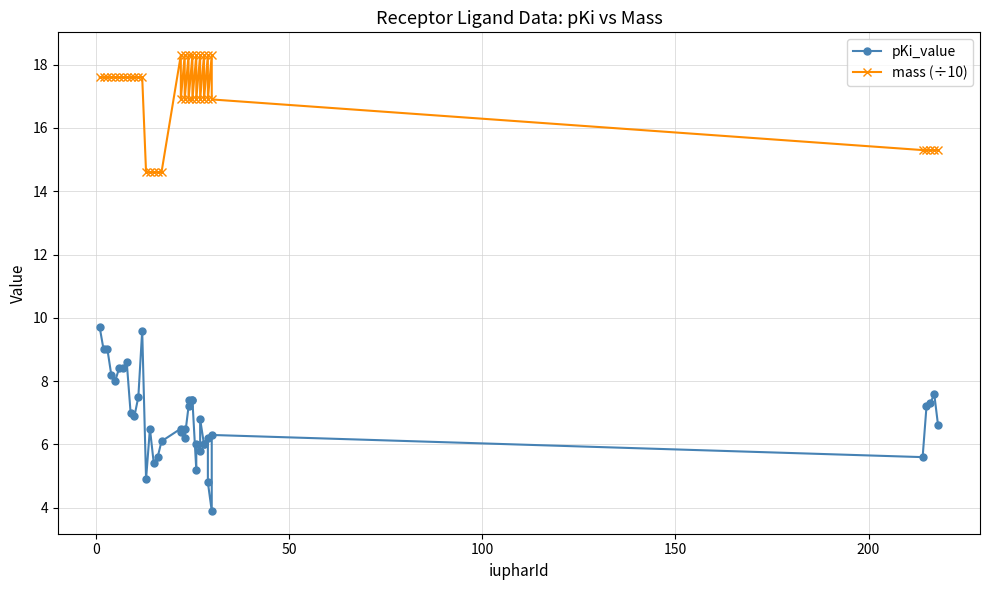

True or false: pKi_value and mass (÷10) cross at least once.

False